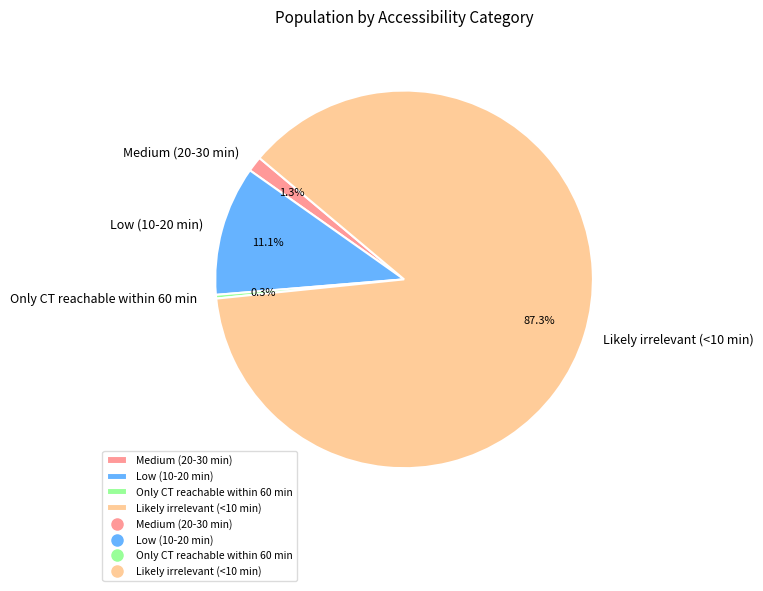

What is the largest slice in the pie chart?

Likely irrelevant (<10 min)